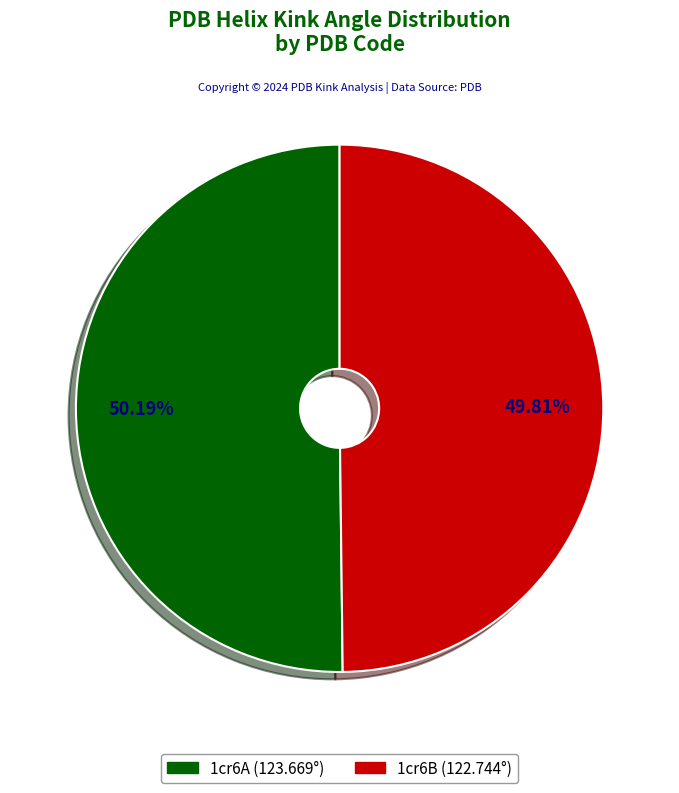

What percentage is NOT represented by 1cr6B?

50.2%